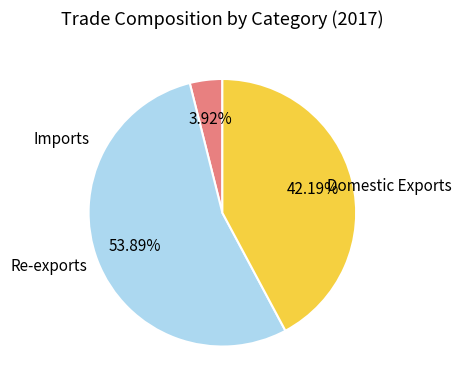

Is there a majority slice in this chart?

Yes